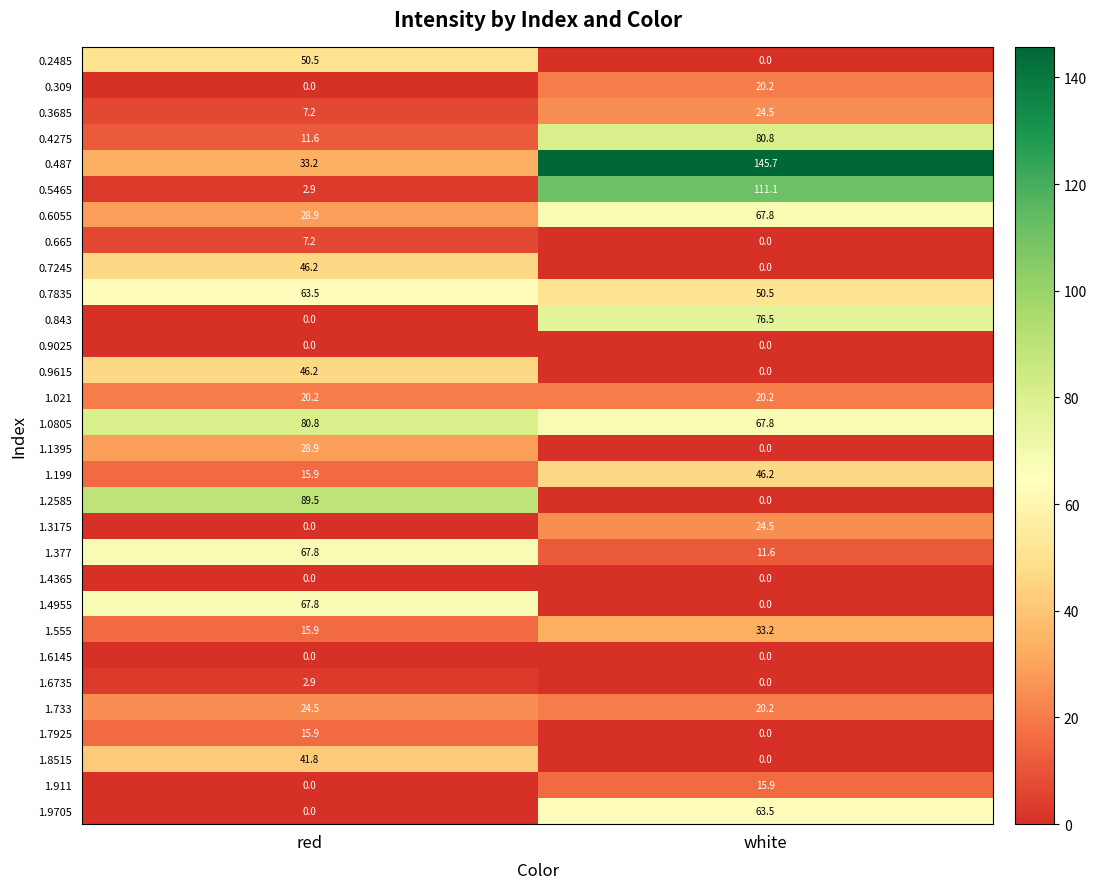

True or false: 0.7245 has a value of 0.0 at white.

True